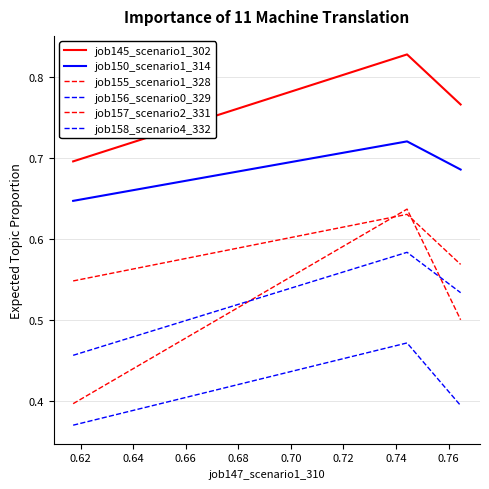

Does the chart display data point markers on the line(s)?

No